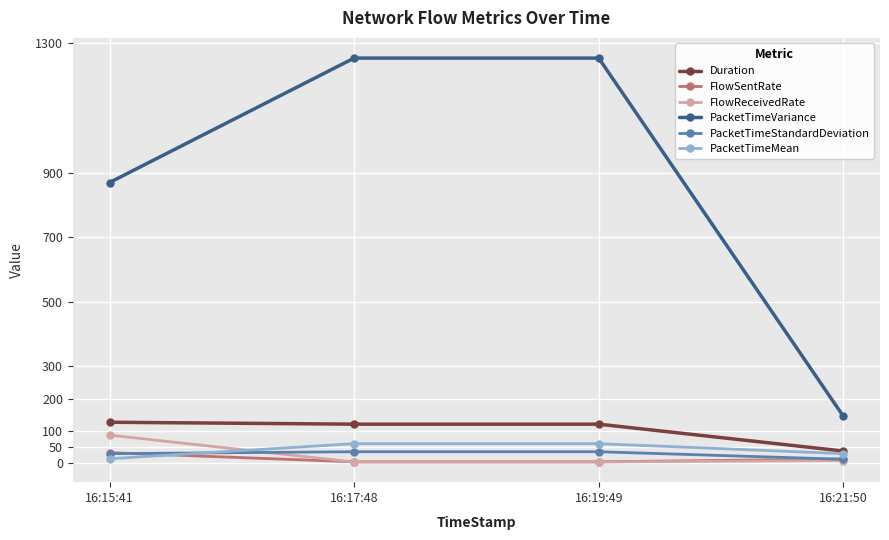

What is the spread (max minus min) of values at 16:21:50?

137.3